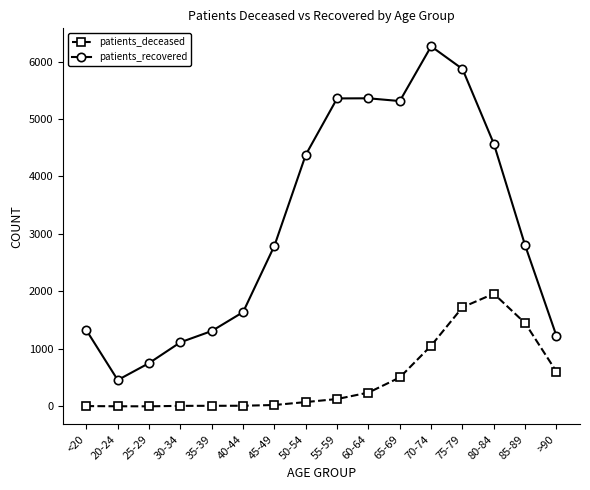

List the series in order of their peak value, lowest first.

patients_deceased, patients_recovered